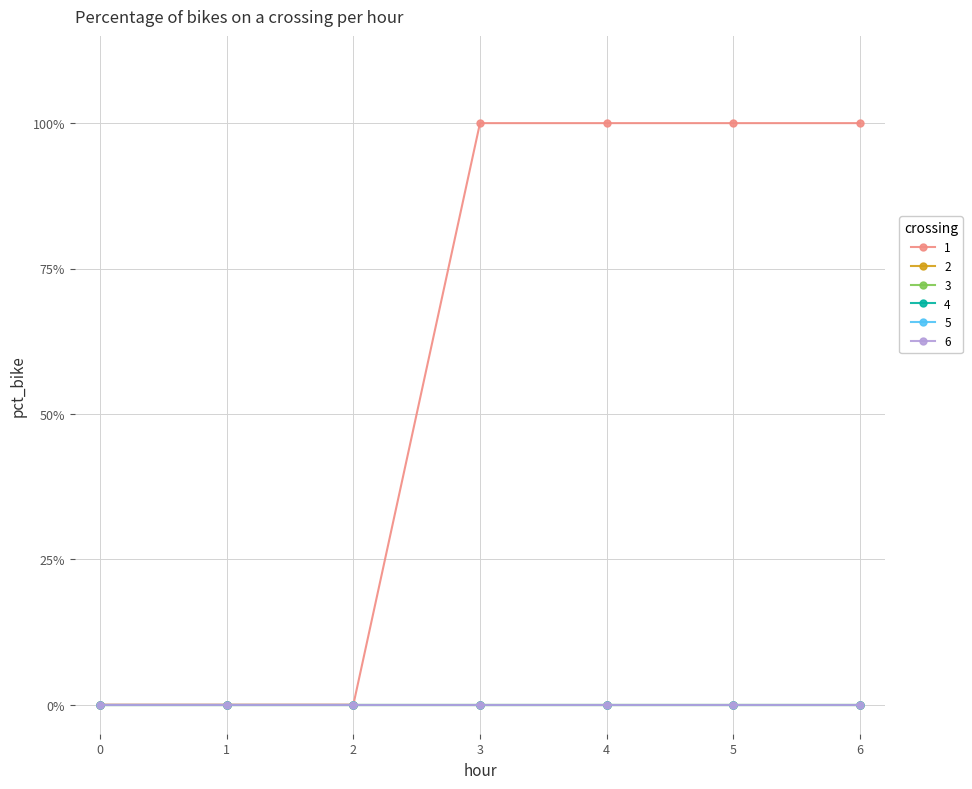

True or false: 2 and 6 cross at least once.

False